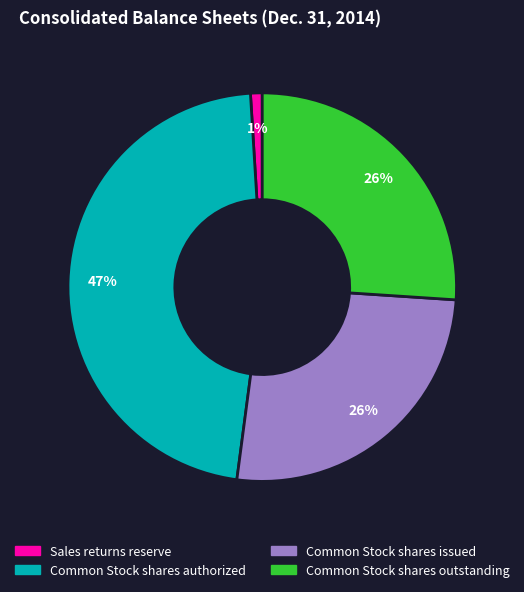

To the nearest percent, what percentage of the pie is Common Stock shares authorized?

47%